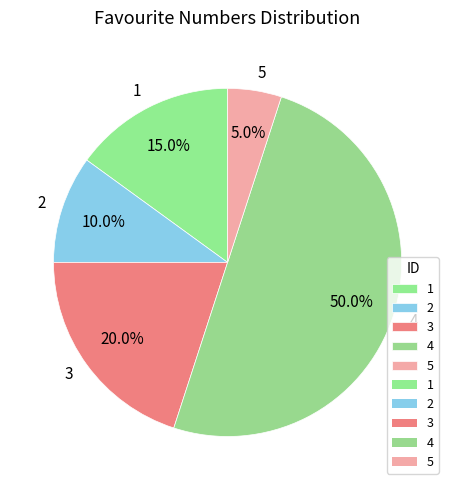

To the nearest percent, what portion does 1 represent?

15%